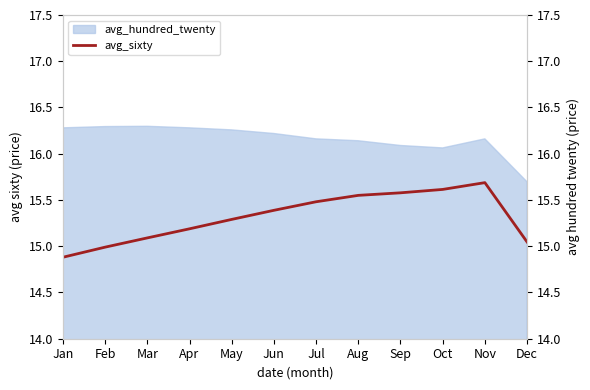

What is the difference between the values at Aug and Oct?

0.1